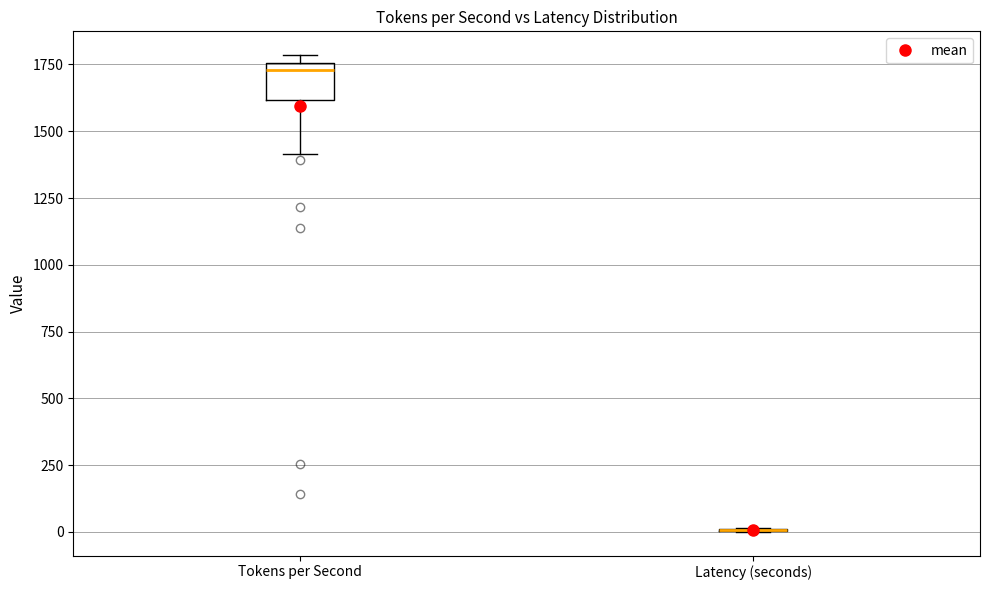

Which box is the tallest, from its lower edge to its upper edge?

Tokens per Second